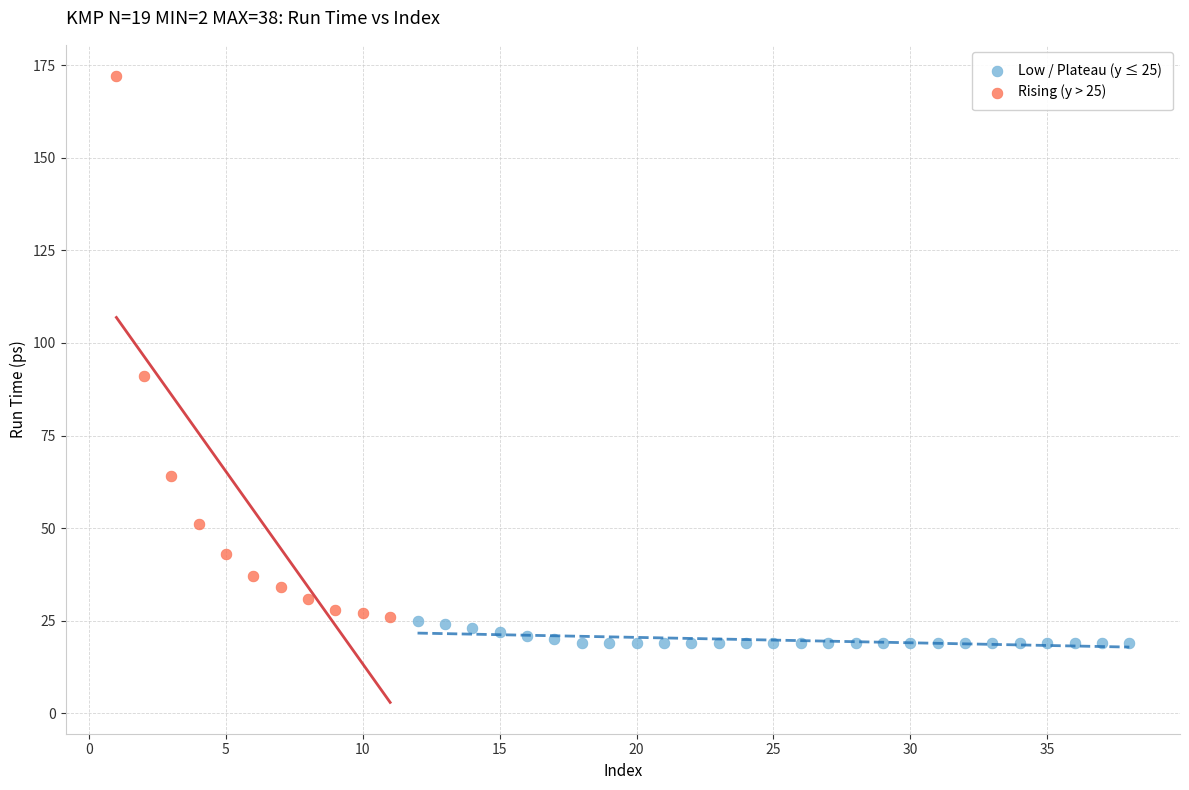

Which series contains the highest Y value?

Rising (y > 25)